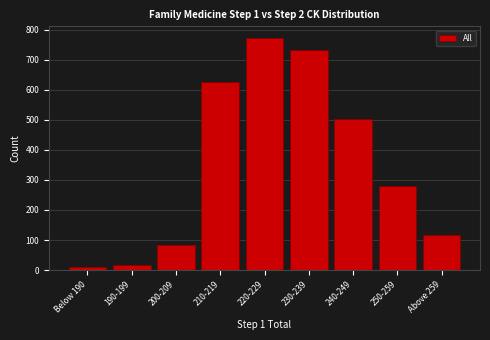

Reading left to right, extract all data points from this chart.

9	17	84	624	772	731	502	280	118